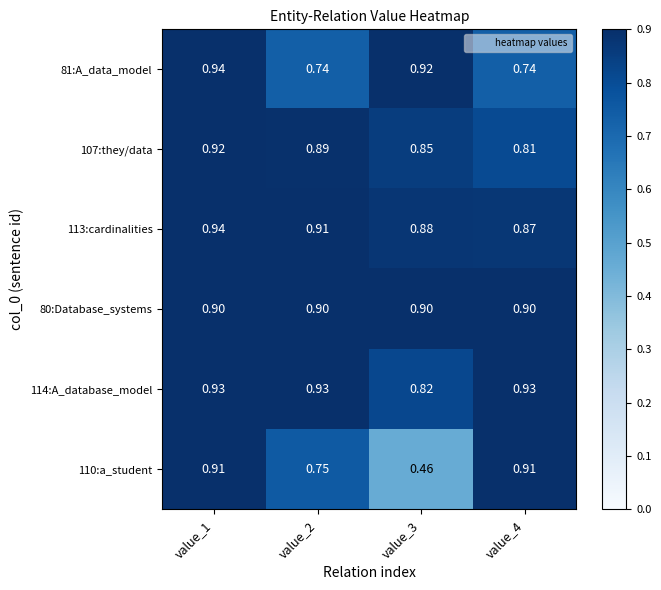

Is the value of 81:A_data_model at value_1 greater than the value of 107:they/data at value_2?

Yes